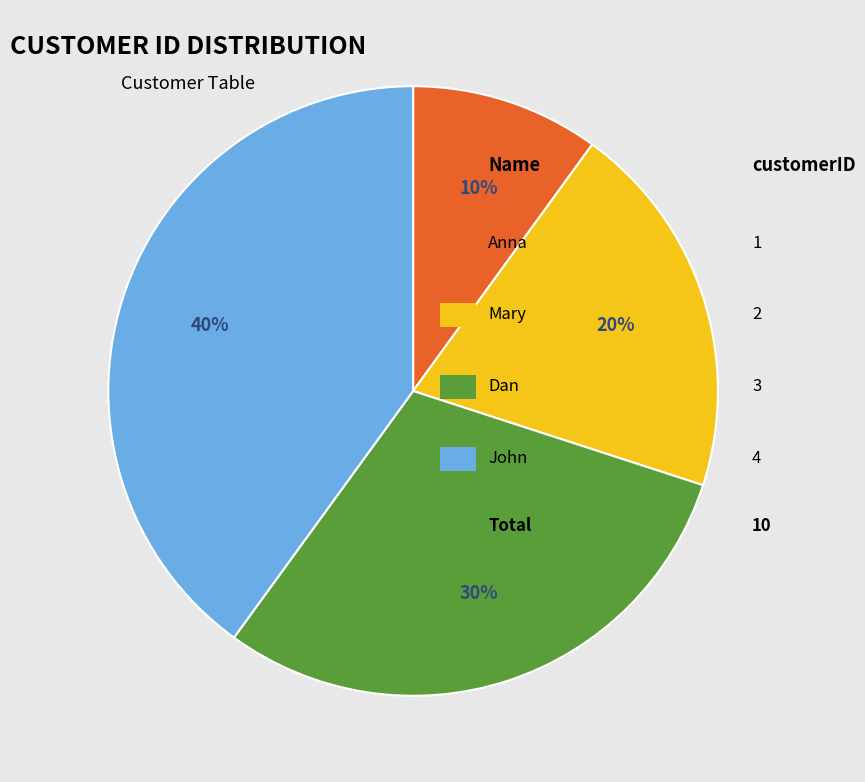

To the nearest percent, what is the average slice percentage?

25%